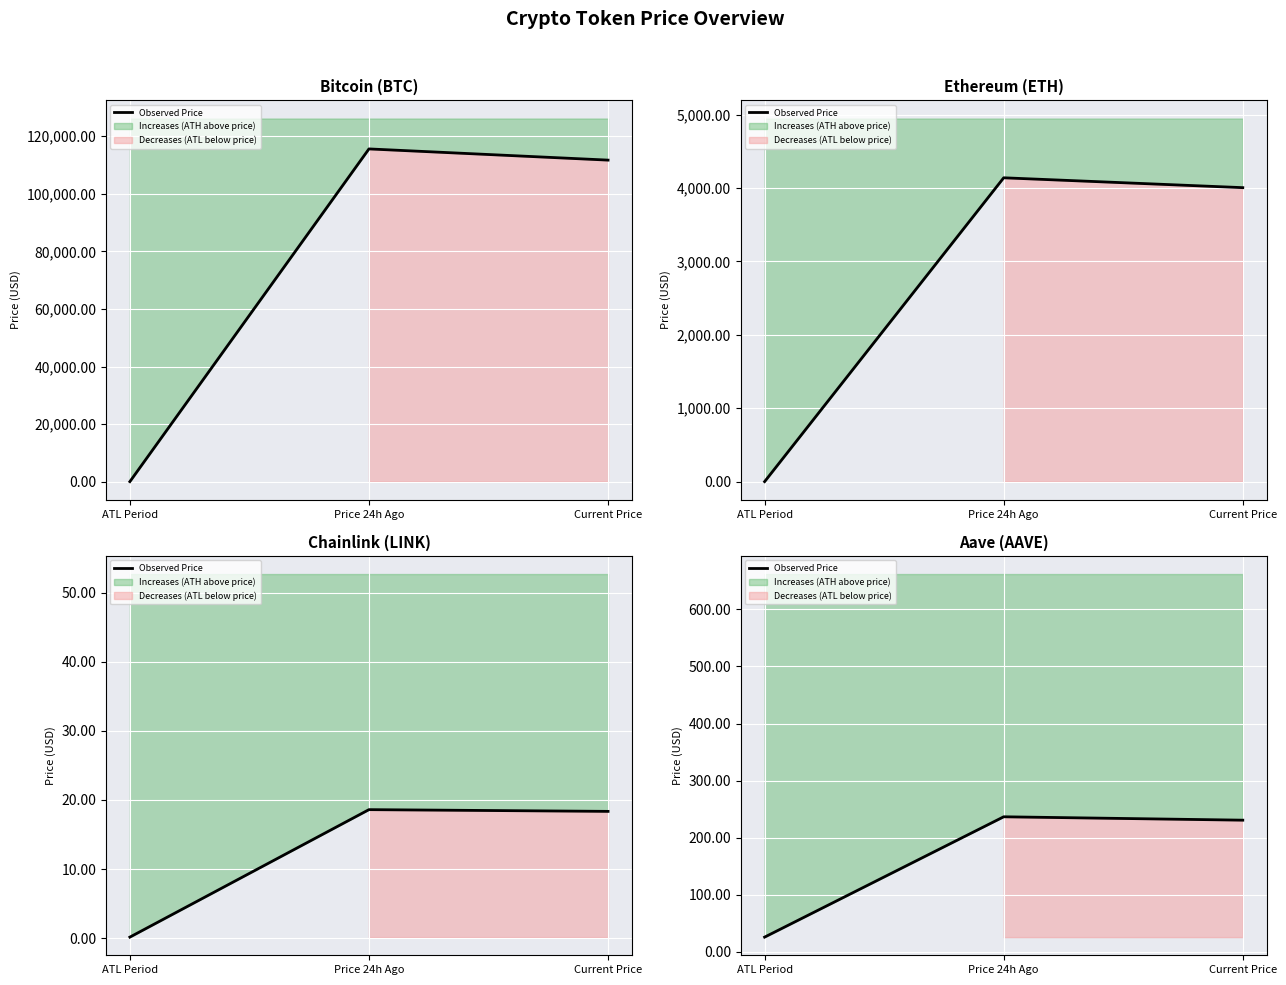

Which category has the highest value across all series?

Price 24h Ago